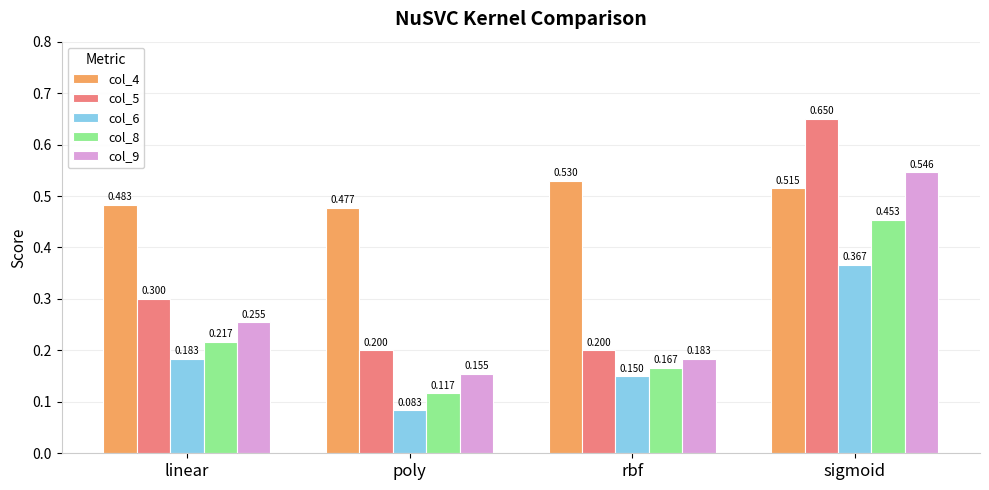

Where is col_6 nearest to the value 0?

poly